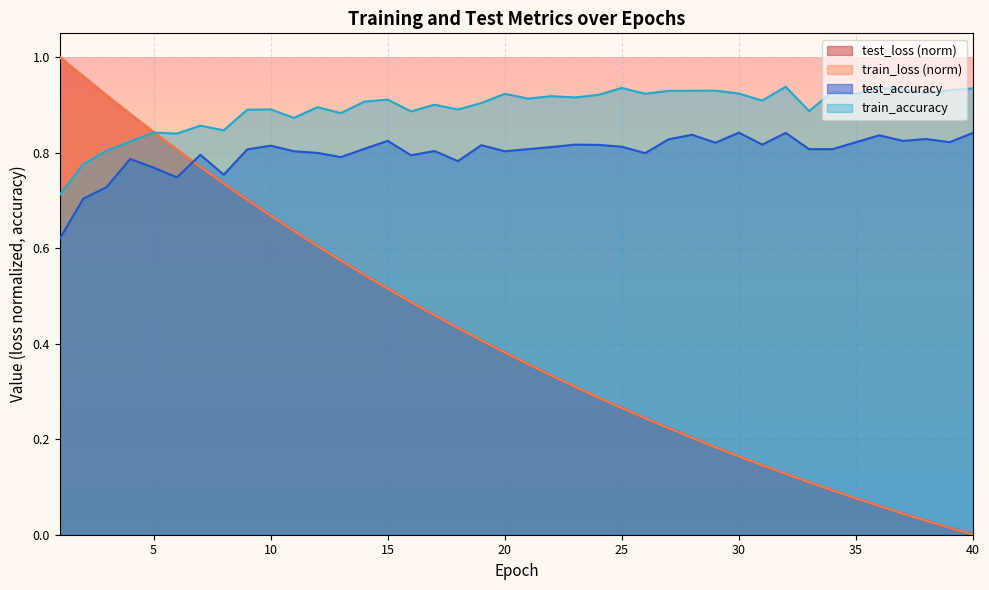

Which series has the largest range (max minus min)?

test_loss (norm)